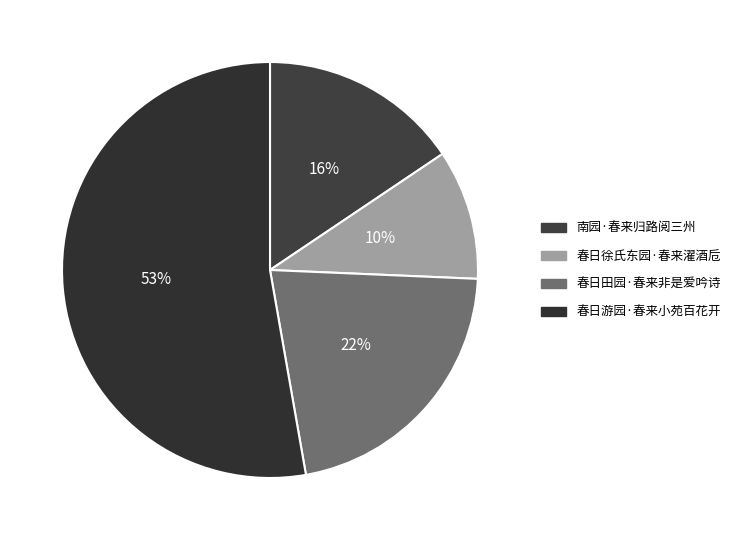

Is the sum of 南园·春来归路阅三州 and 春日徐氏东园·春来濯酒卮 greater than half?

No